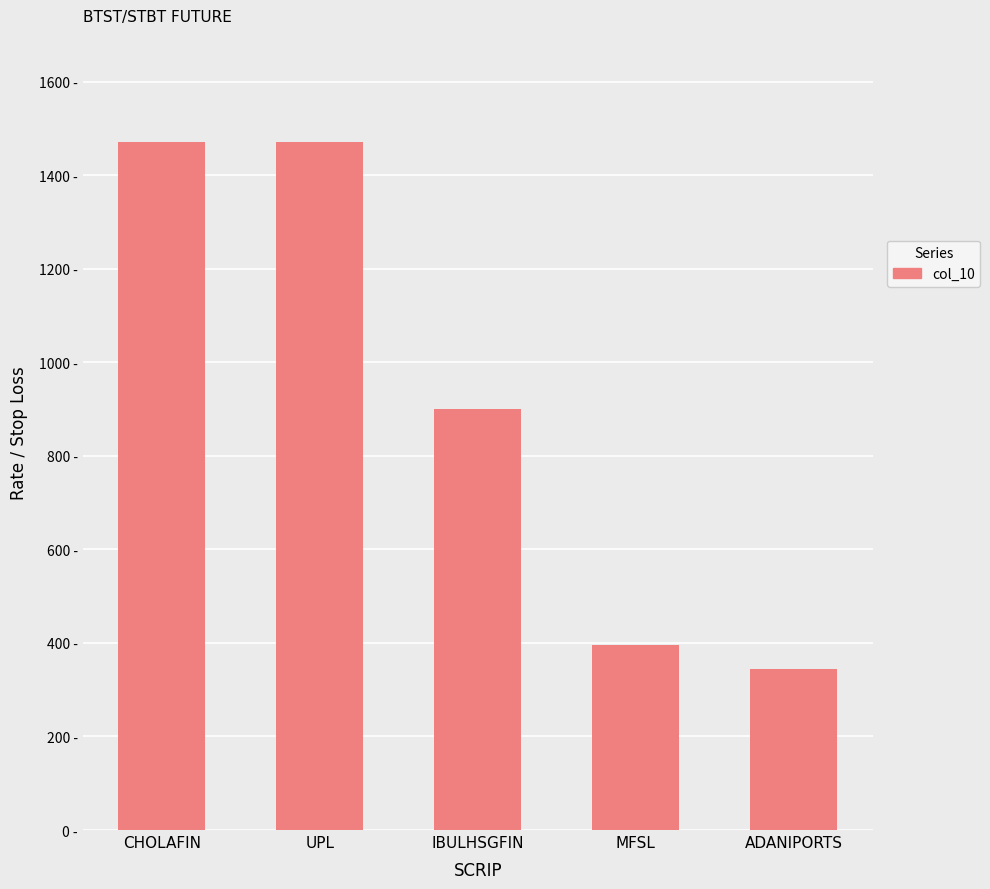

Are the bars horizontal?

No